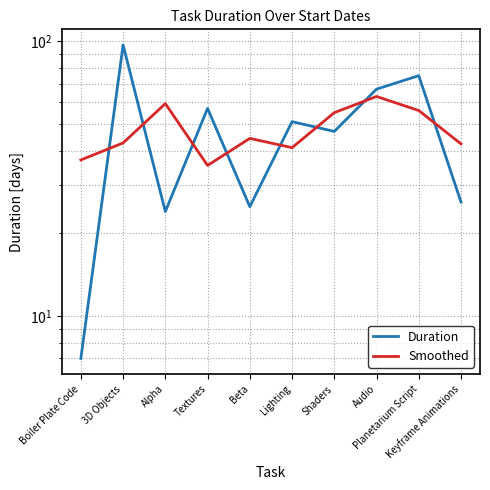

Between which two adjacent categories do Duration and Smoothed first intersect?

Boiler Plate Code and 3D Objects